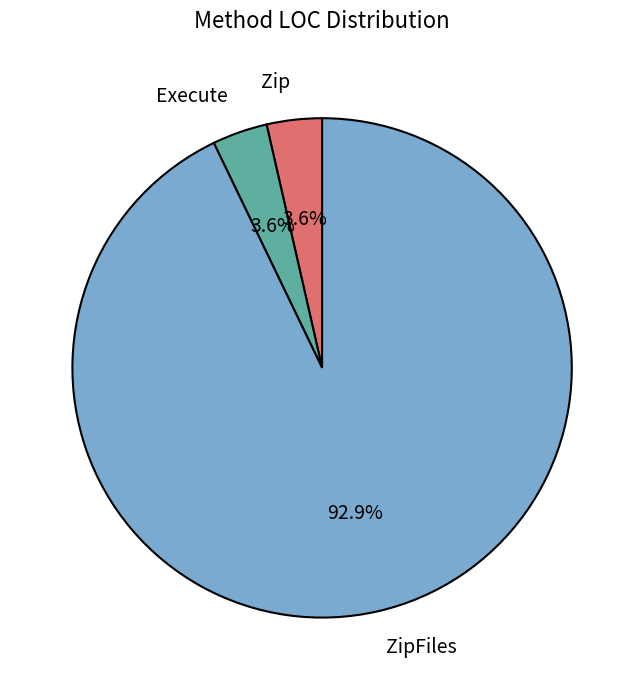

Is the sum of Zip and Execute greater than half?

No